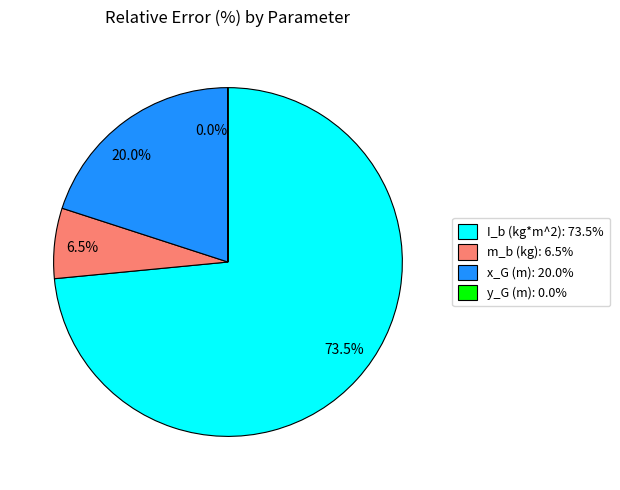

Do m_b (kg) and x_G (m) together represent more than half of the pie?

No